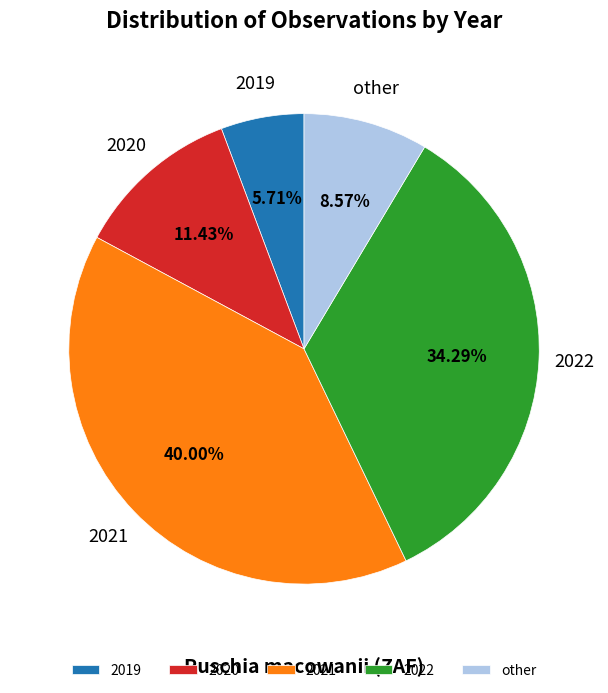

To the nearest percent, what is the combined percentage of 2020 and 2022?

46%